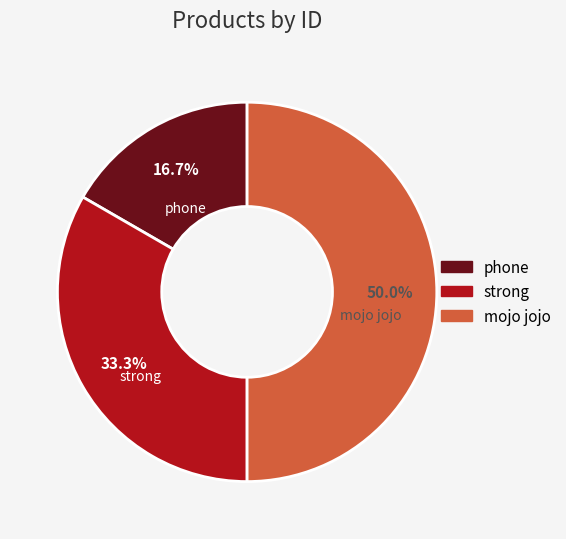

What is the smallest slice in the pie chart?

phone